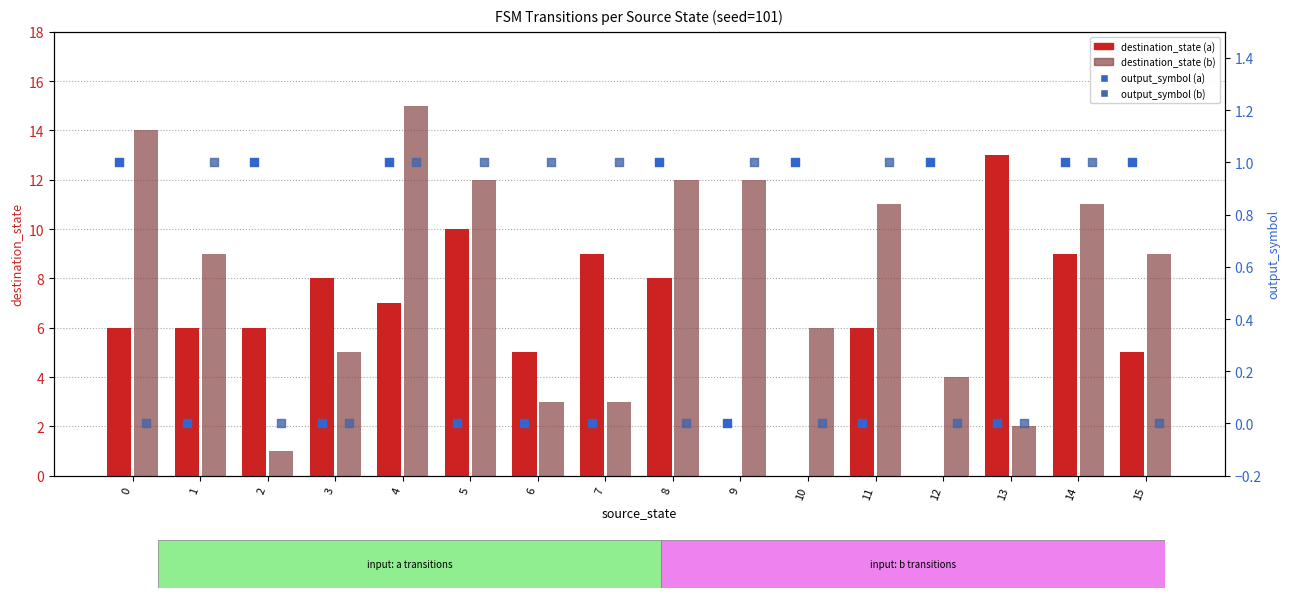

Which series contains the highest Y value?

destination_state (b)